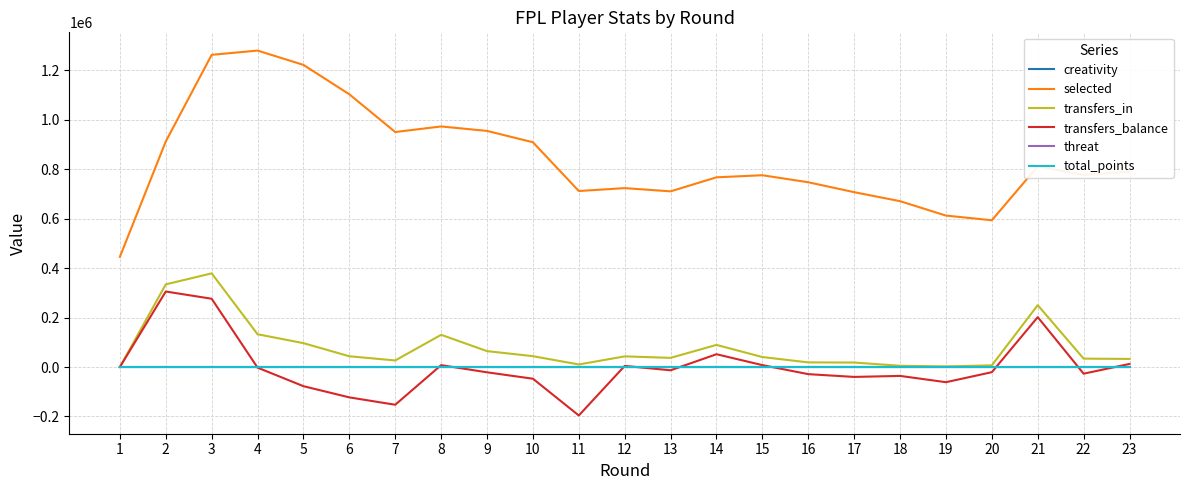

What is the average value of the threat series?

22.3